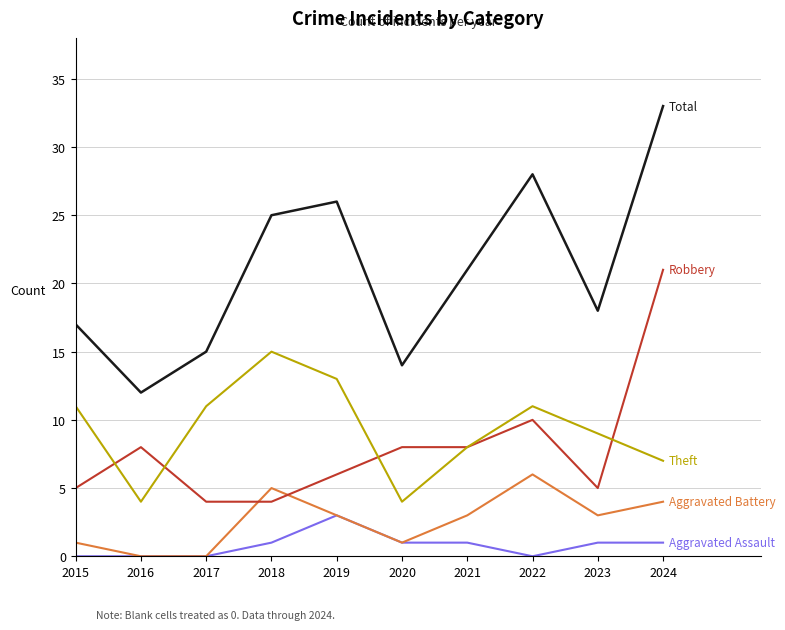

What is the total value across all series at 2016?

24